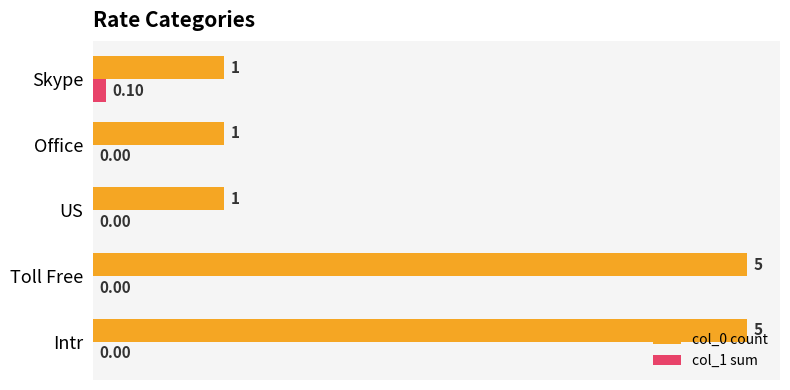

What are all the series names shown in the legend?

col_0 count, col_1 sum